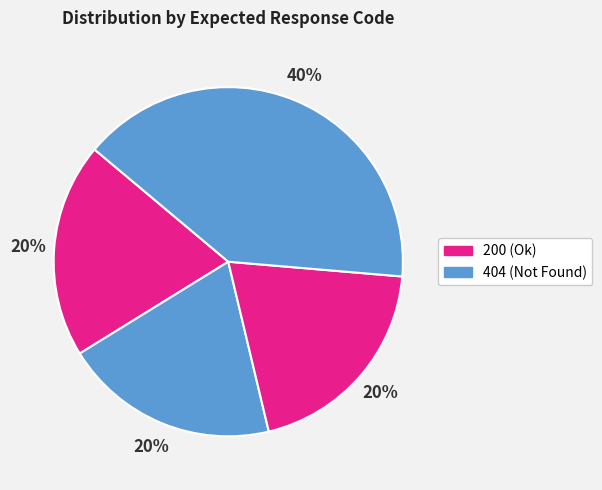

How many slices are in this pie chart?

4